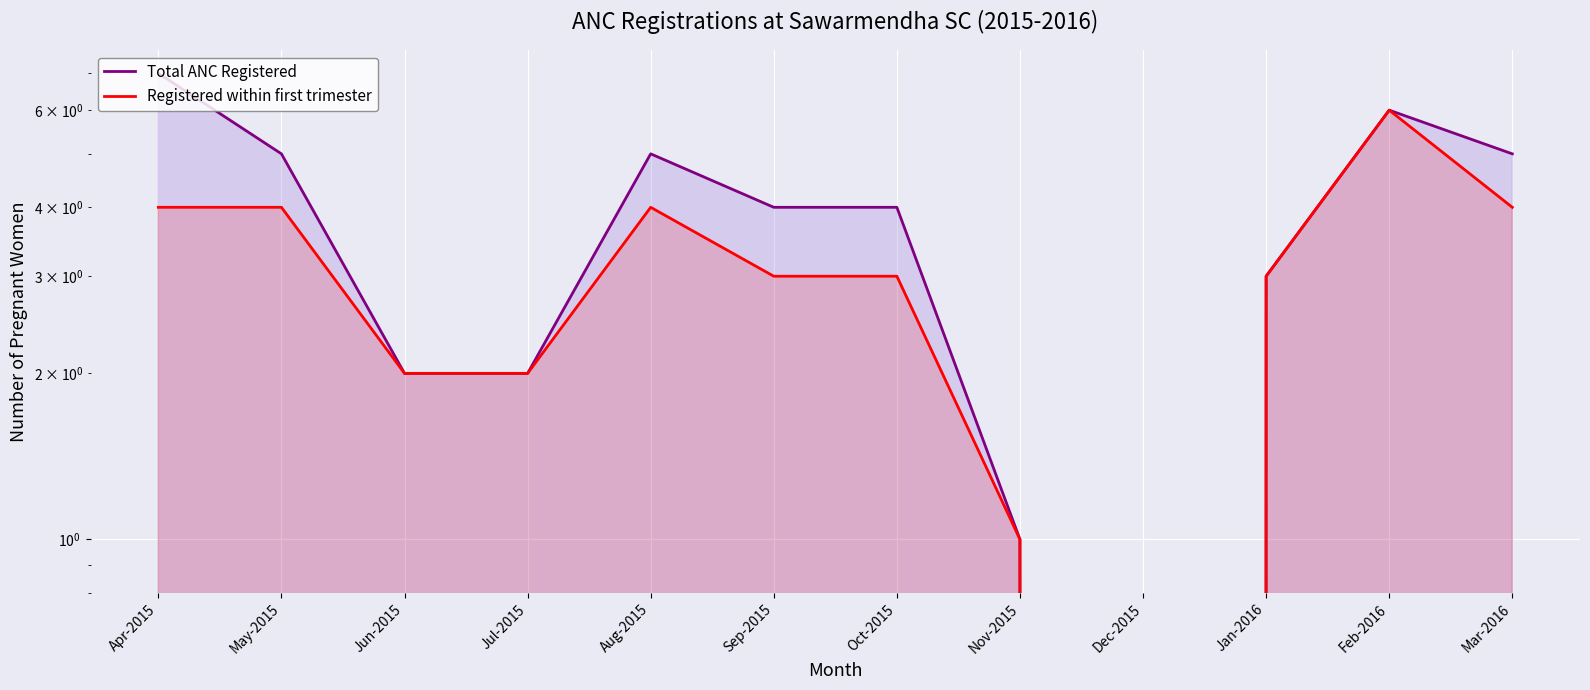

What is the difference between the maximum and second lowest values in the Registered within first trimester series?

5